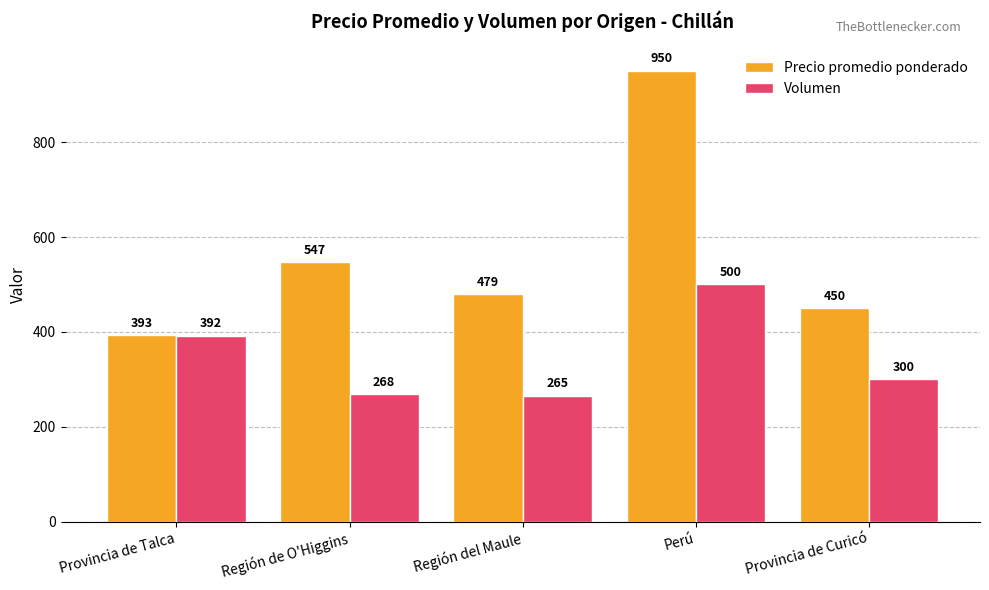

Rank the series by their average value, from lowest to highest.

Volumen, Precio promedio ponderado